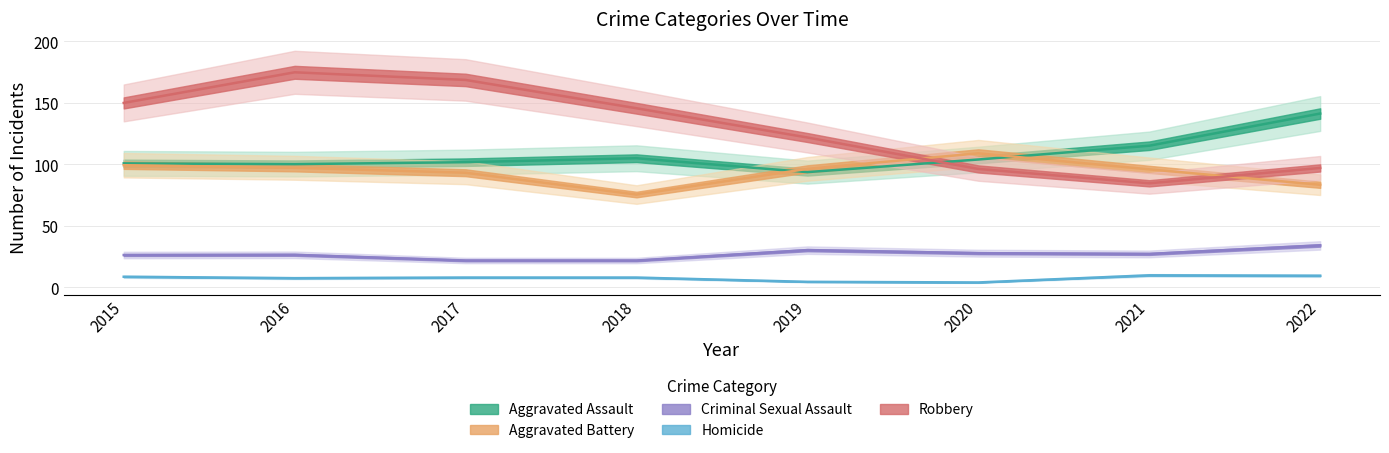

Count the Homicide values in the range 7 to 9.

5